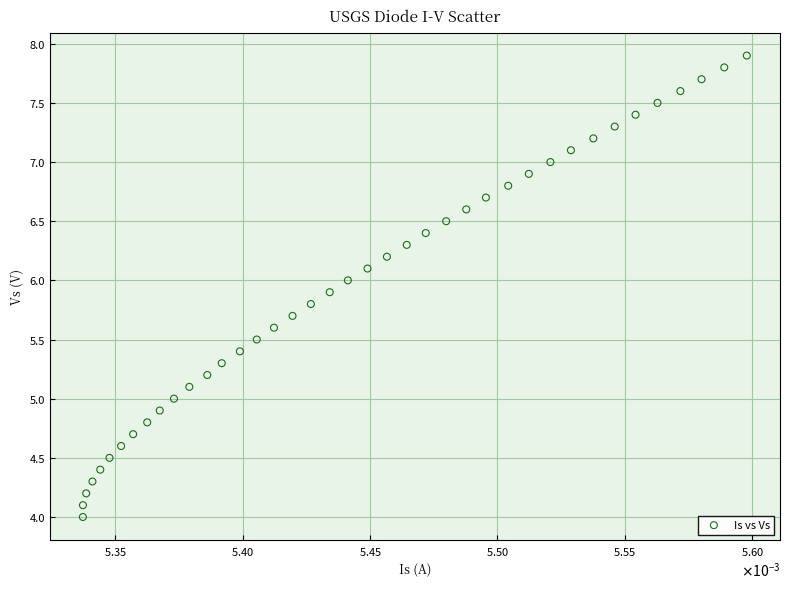

What is the range of Y values (max minus min)?

3.9